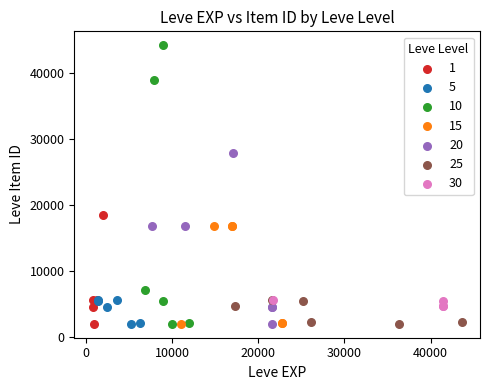

Which series has the widest spread of Y values?

10